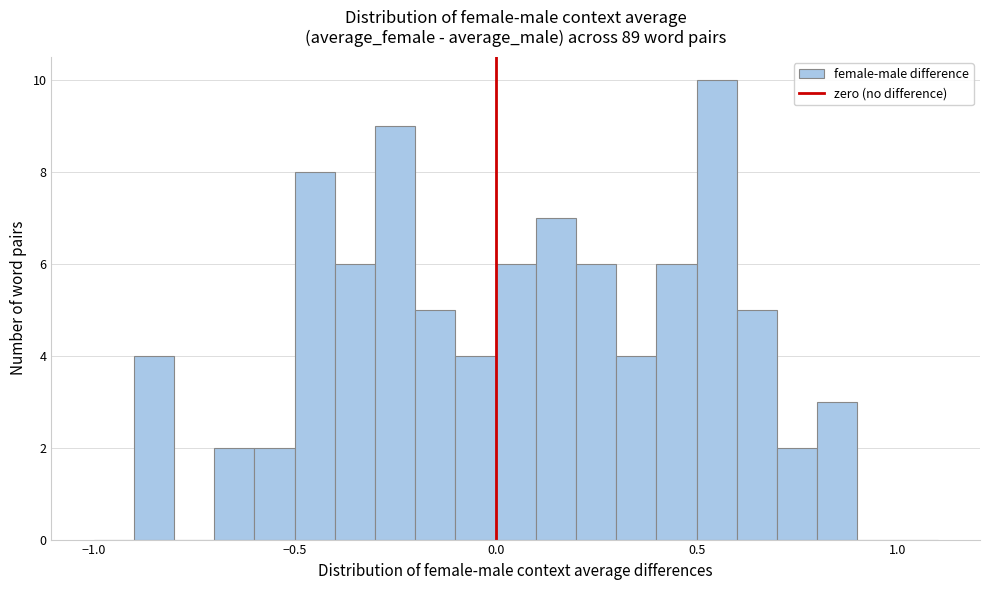

Around what value on the x-axis is the tallest bar? Give the approximate position of its centre, as read against the axis.

0.55